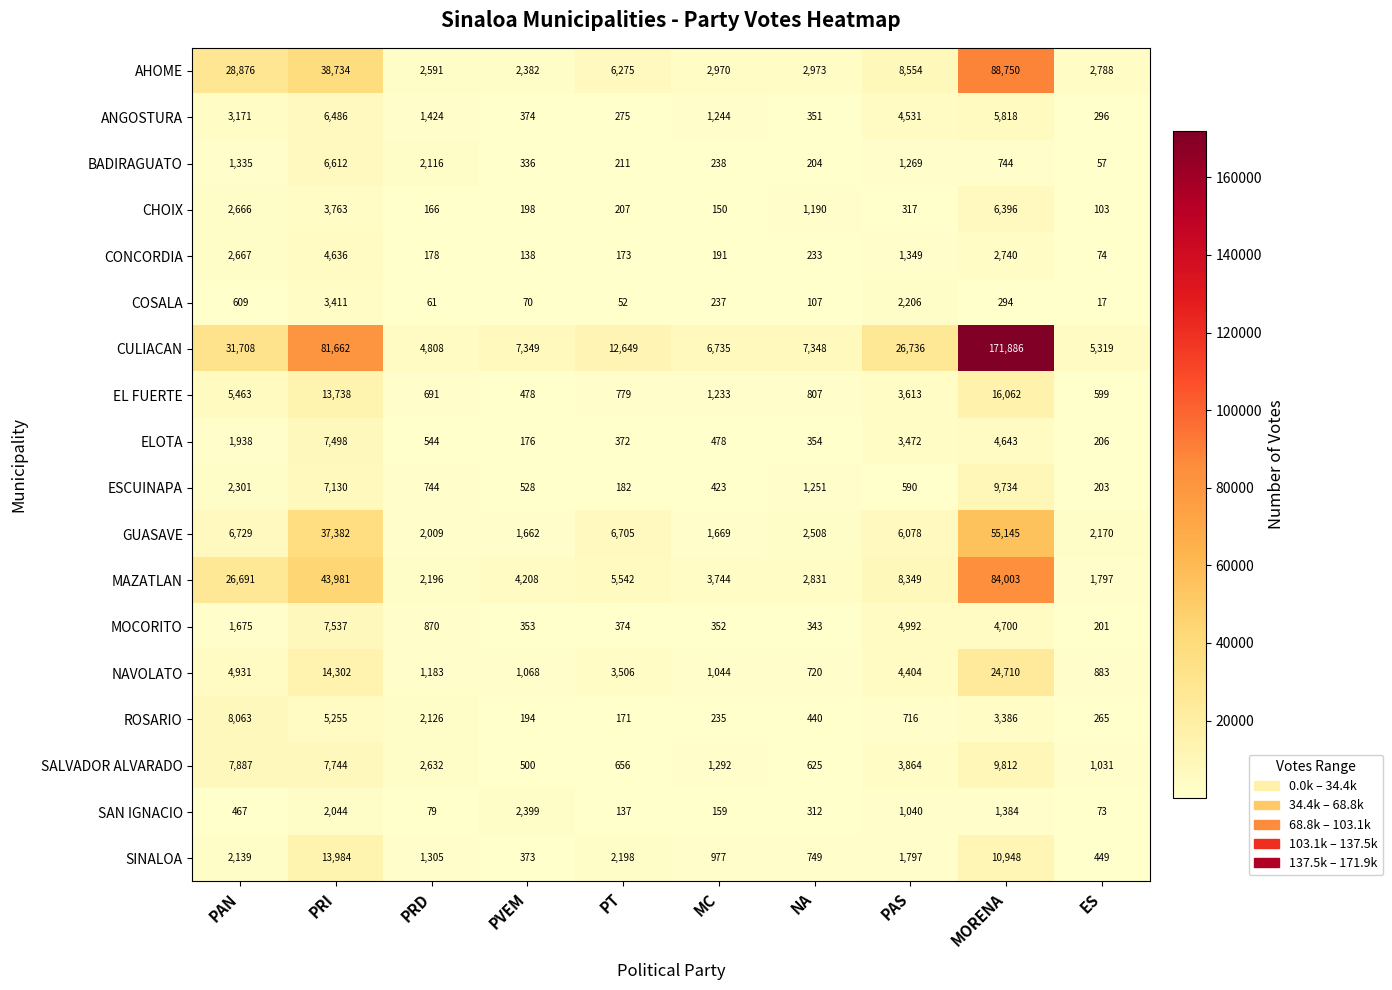

What is the greatest value displayed?

171886